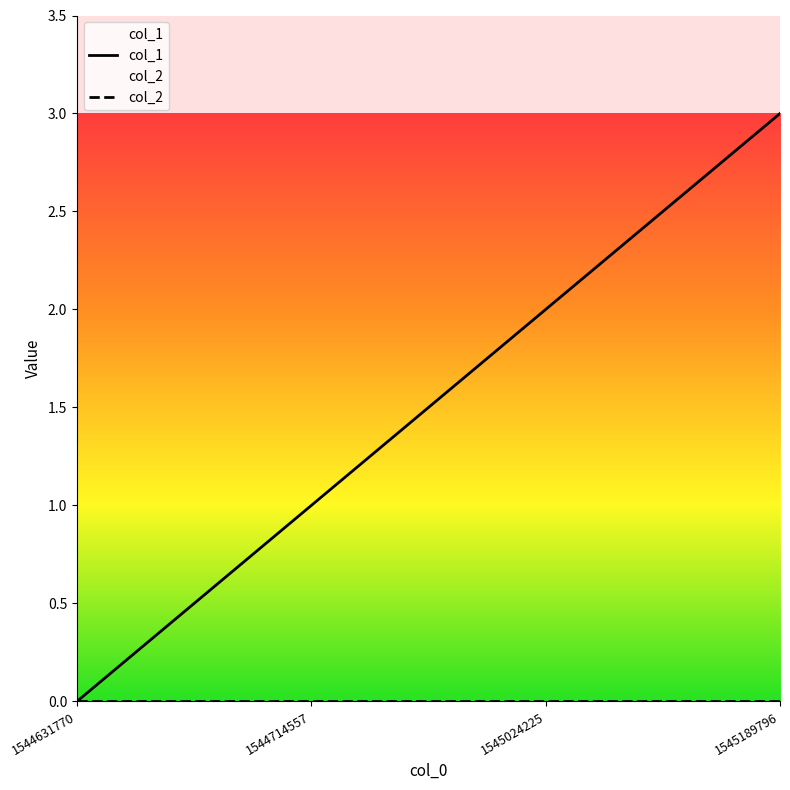

How many lines are shown in the chart?

2